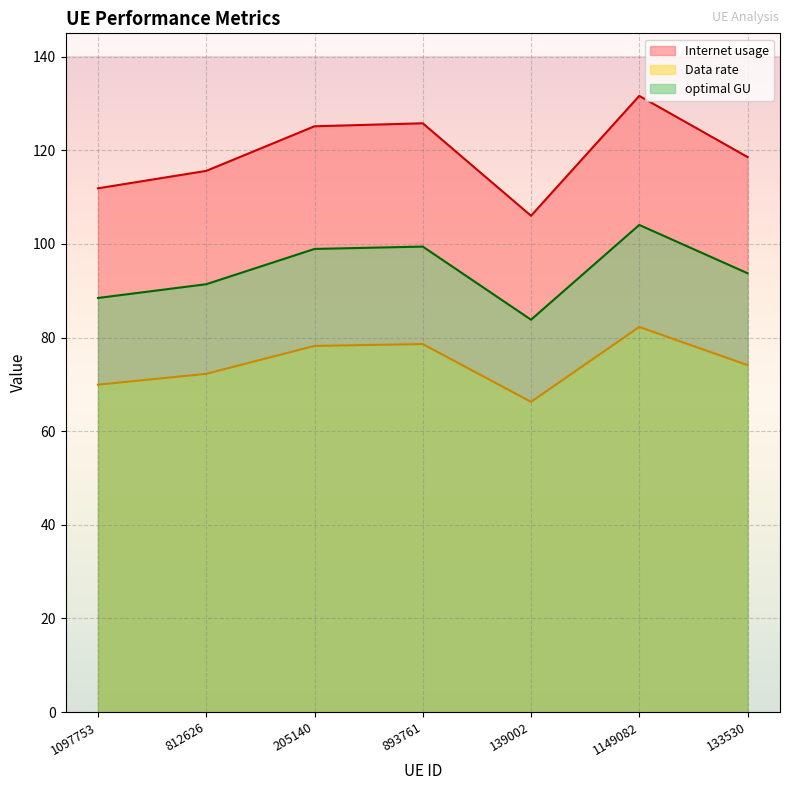

What is the difference between the maximum and minimum values in the optimal GU series?

20.2